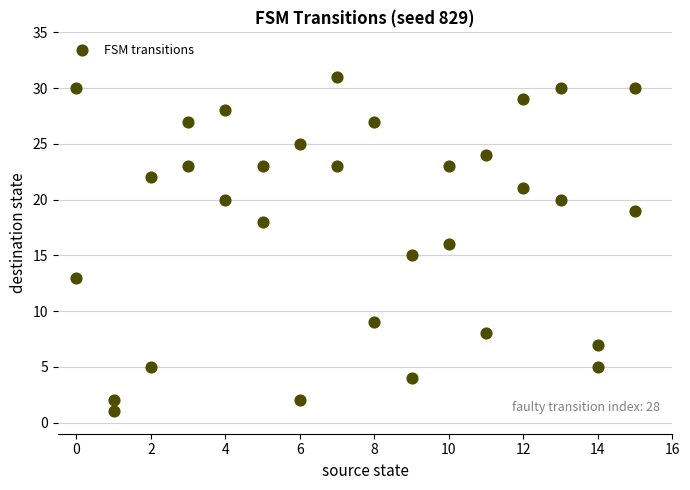

What is the range of X values (max minus min)?

15